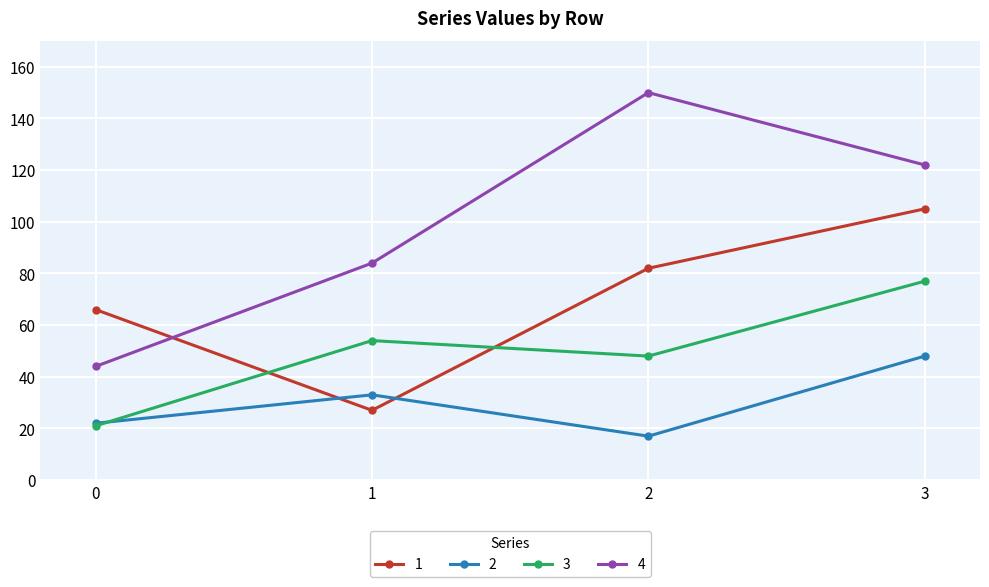

In 2, how many points are higher than both neighbors (excluding endpoints)?

1